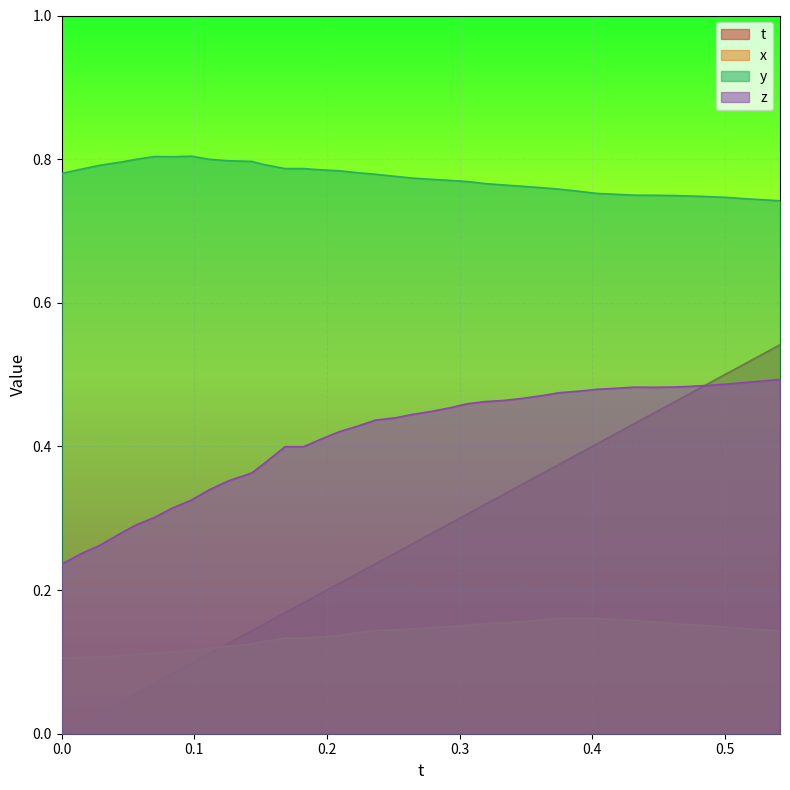

Rank the series by their maximum value, from highest to lowest.

y, t, z, x